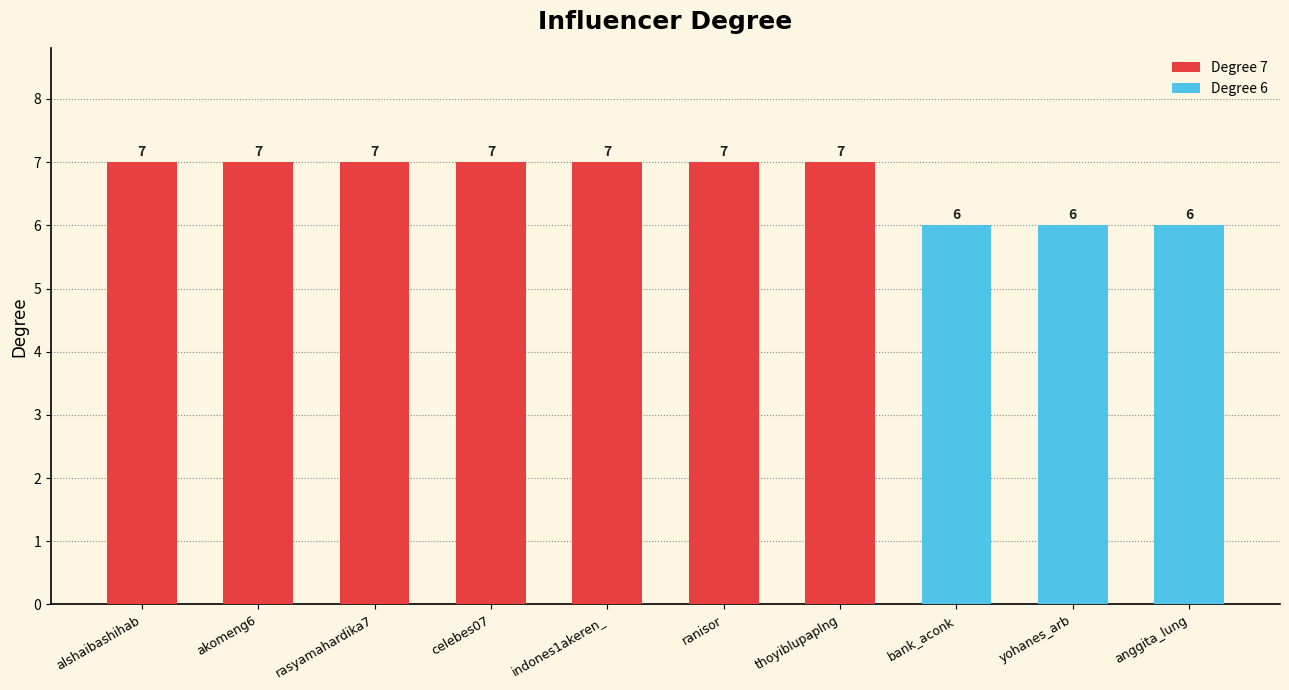

Approximately how many times larger is the value at akomeng6 compared to thoyiblupaplng?

1.0